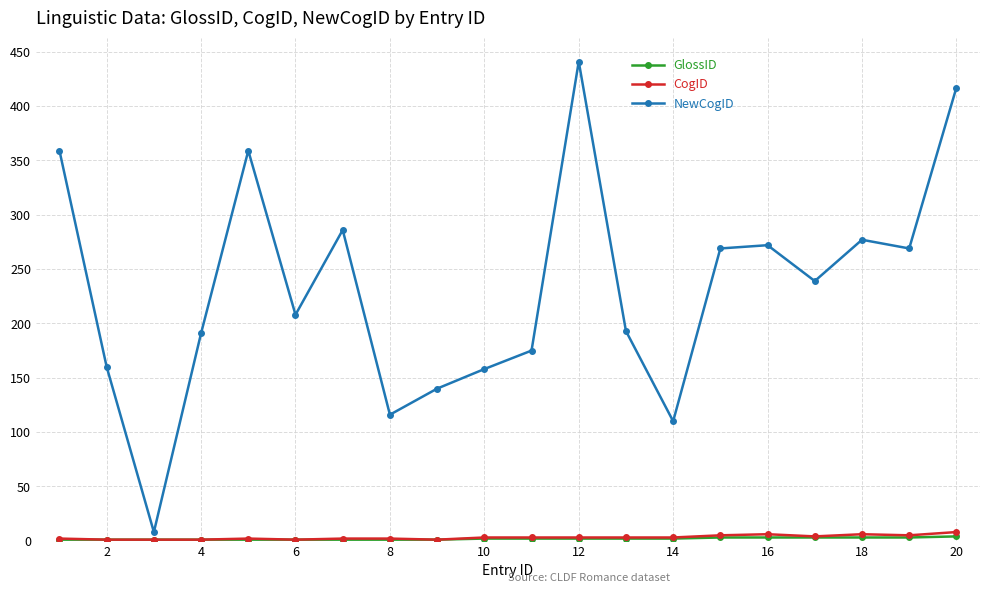

Count the number of categories in the chart.

20